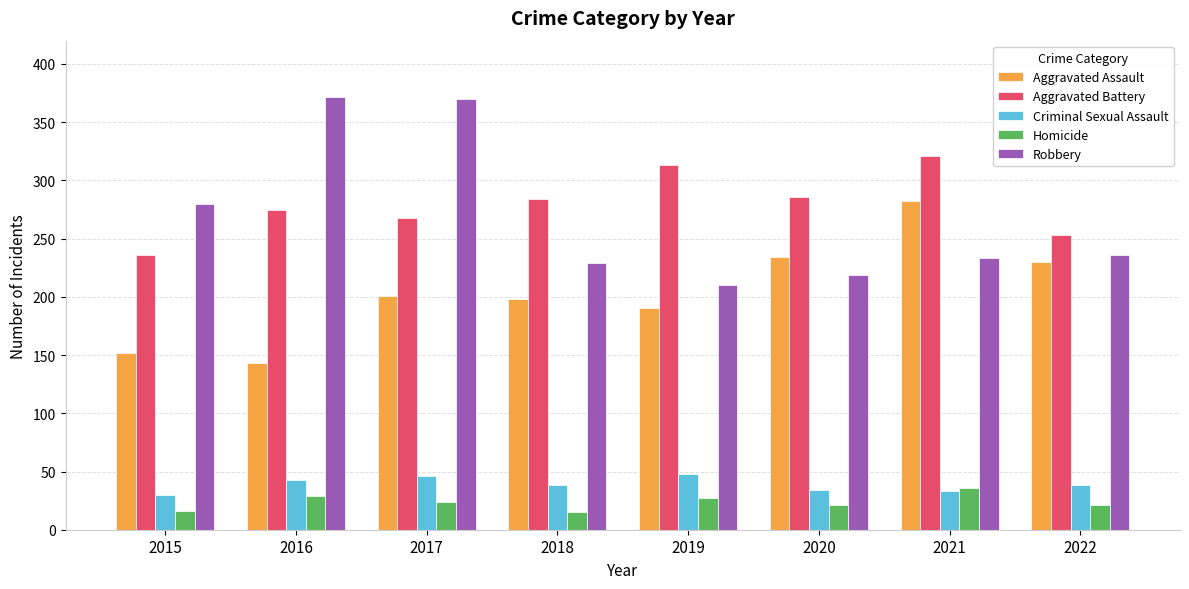

What is the difference between the second highest and second lowest values in the Homicide series?

13